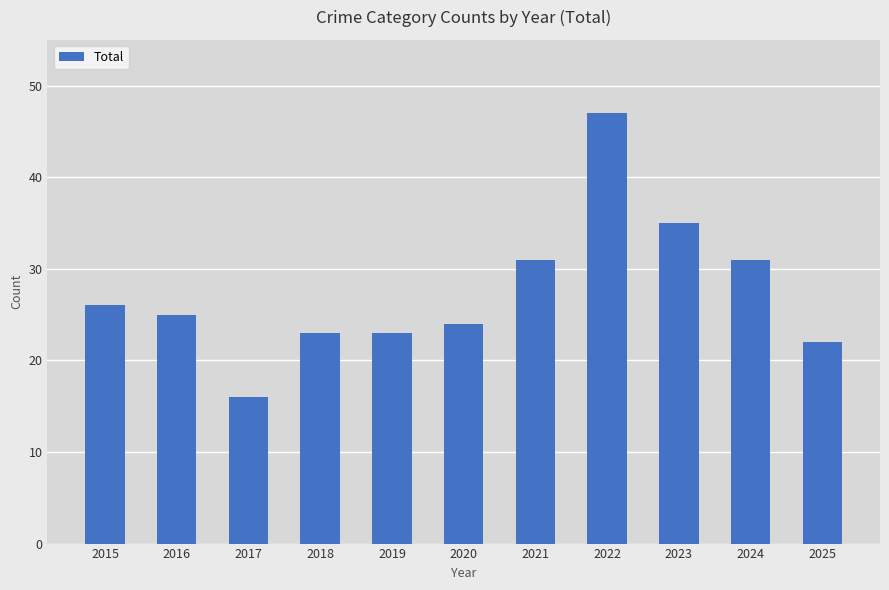

The value at 2016 is 33. True or false?

False